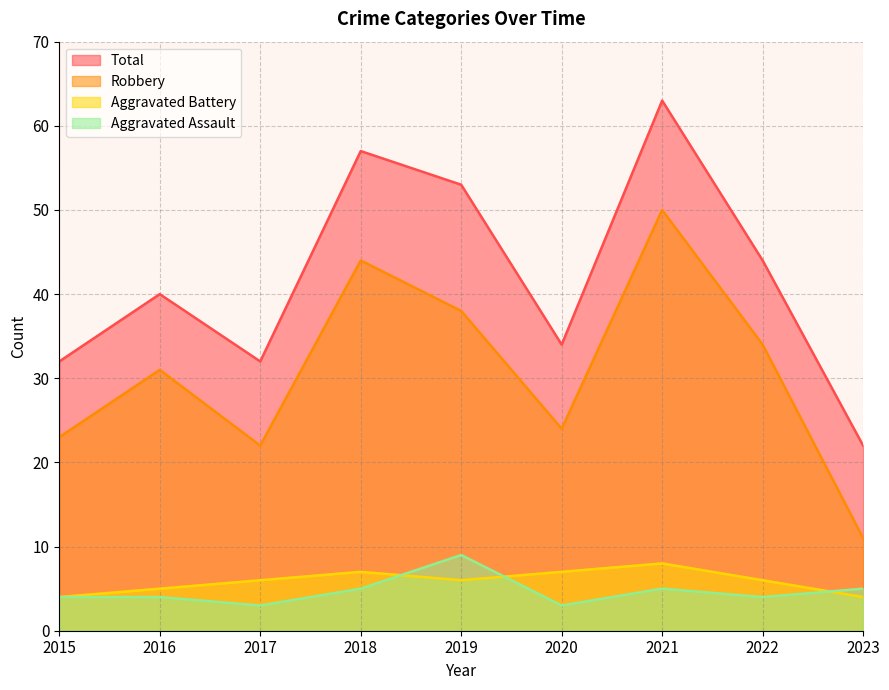

What are all the series names shown in the legend?

Total, Robbery, Aggravated Battery, Aggravated Assault